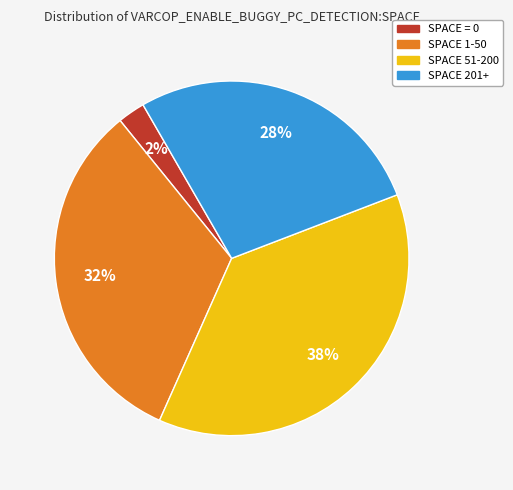

What is the ratio of the value at SPACE 51-200 to the value at SPACE 1-50?

1.2